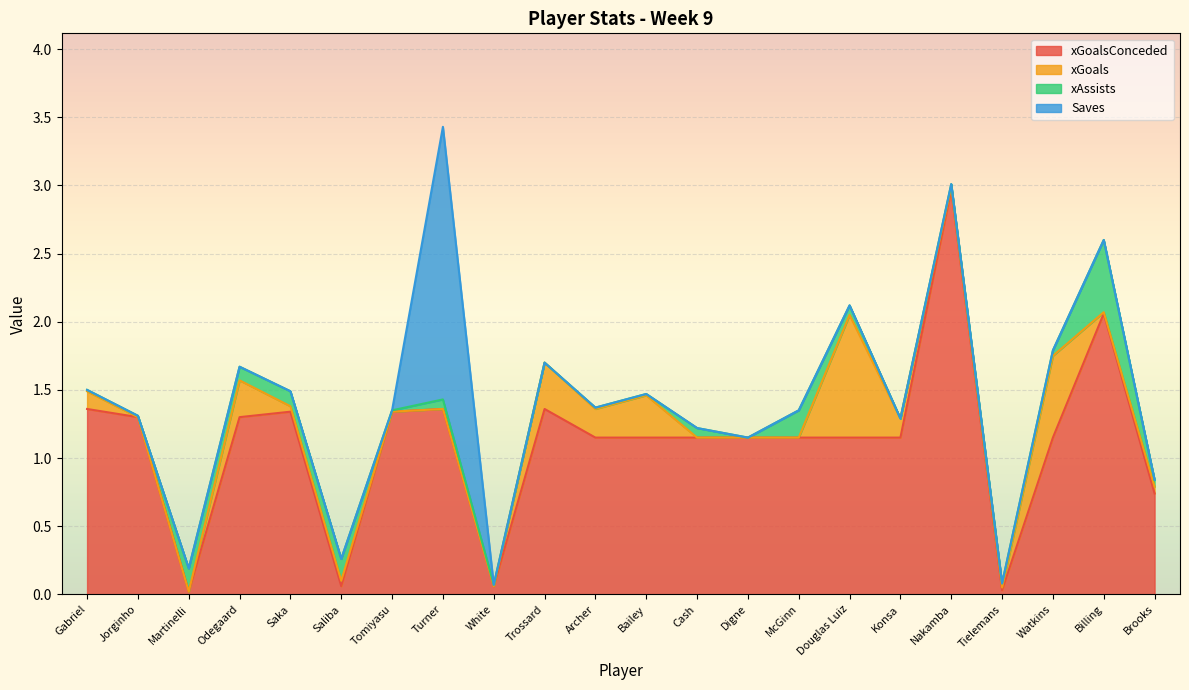

List the series in order of their peak value, highest first.

xGoalsConceded, Saves, xGoals, xAssists